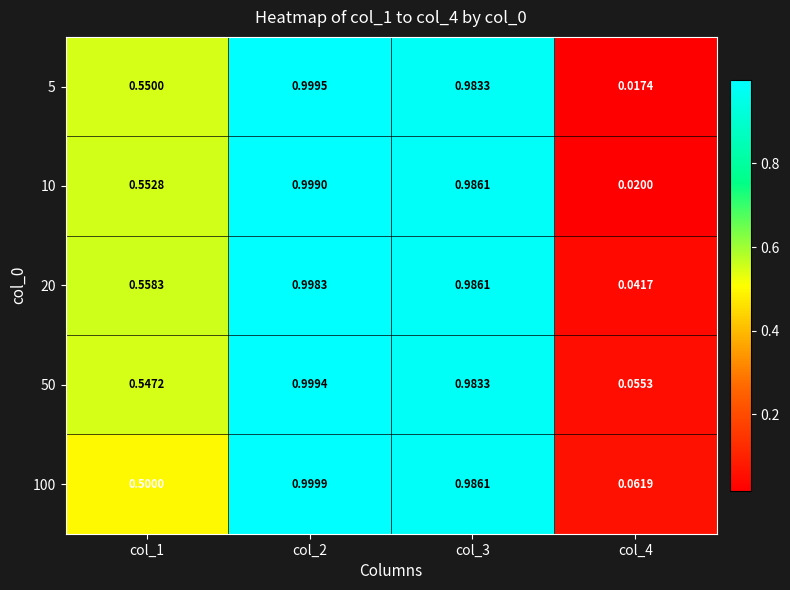

Is the value of 20 at col_2 greater than the value of 100 at col_3?

Yes